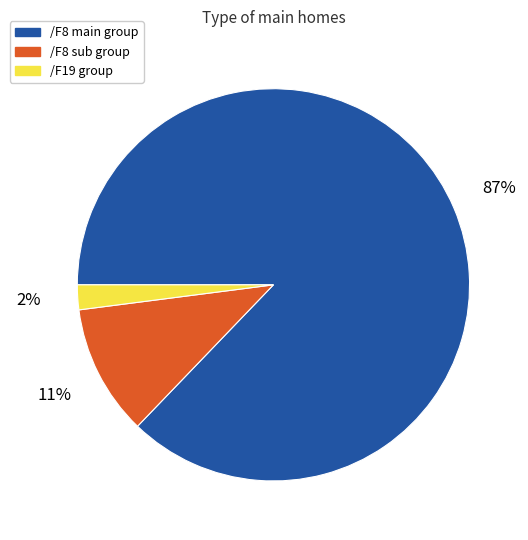

To the nearest percent, what is the average slice percentage?

33%